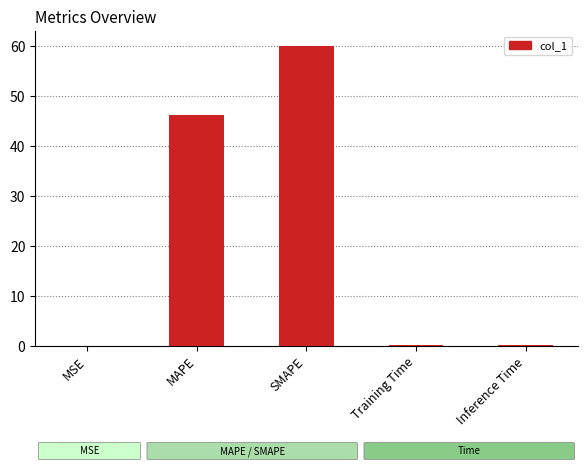

Which category has the highest value across all series?

SMAPE